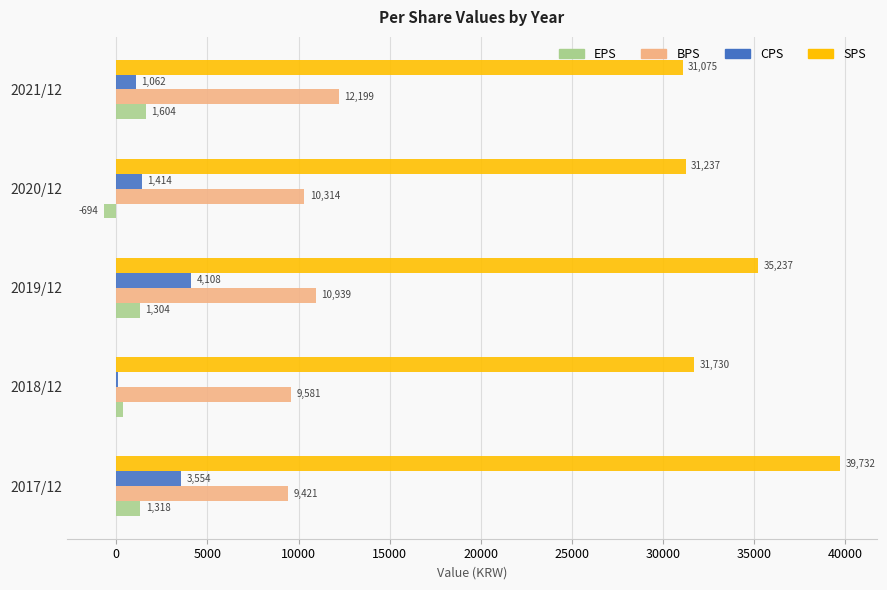

Where is BPS nearest to the value 10810?

2019/12